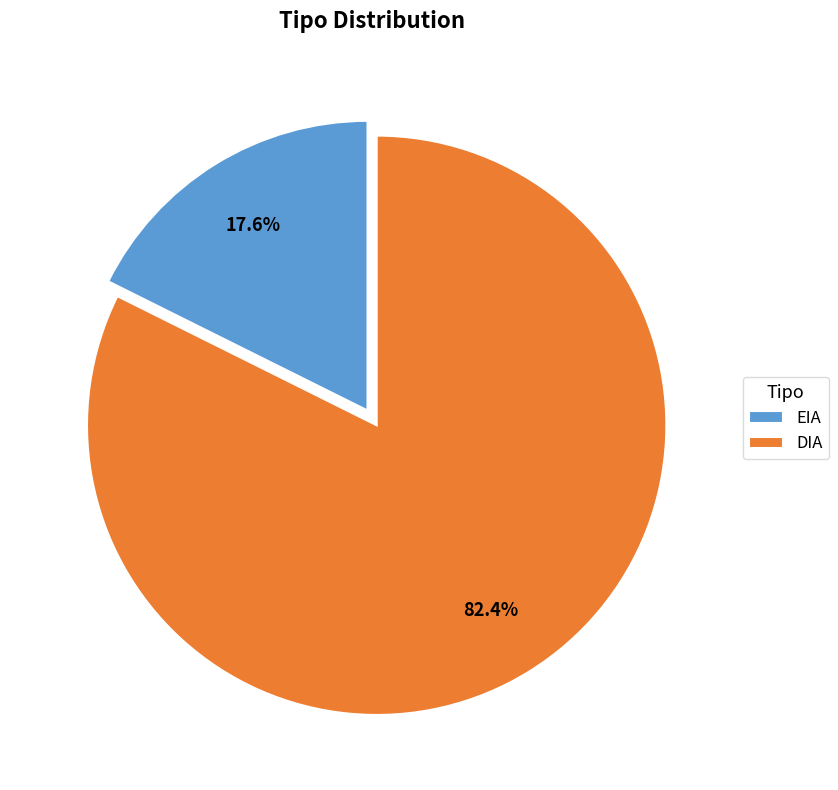

Rank the categories by value from lowest to highest.

EIA, DIA